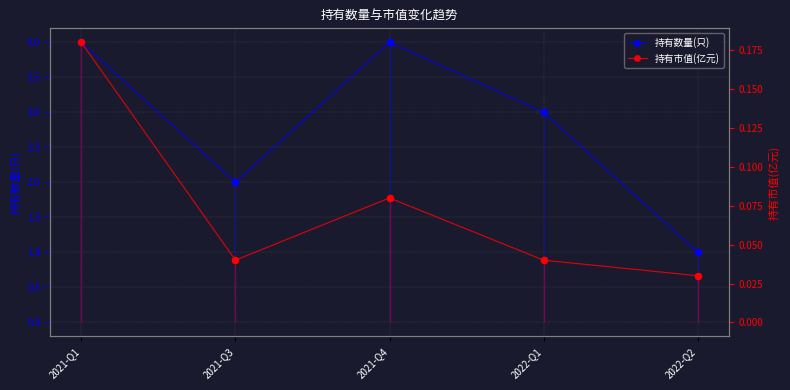

At how many categories does at least one series exceed 0?

5